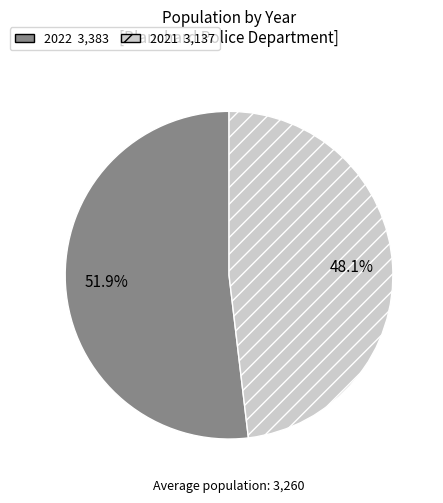

Which category has the smallest portion of the pie?

2021